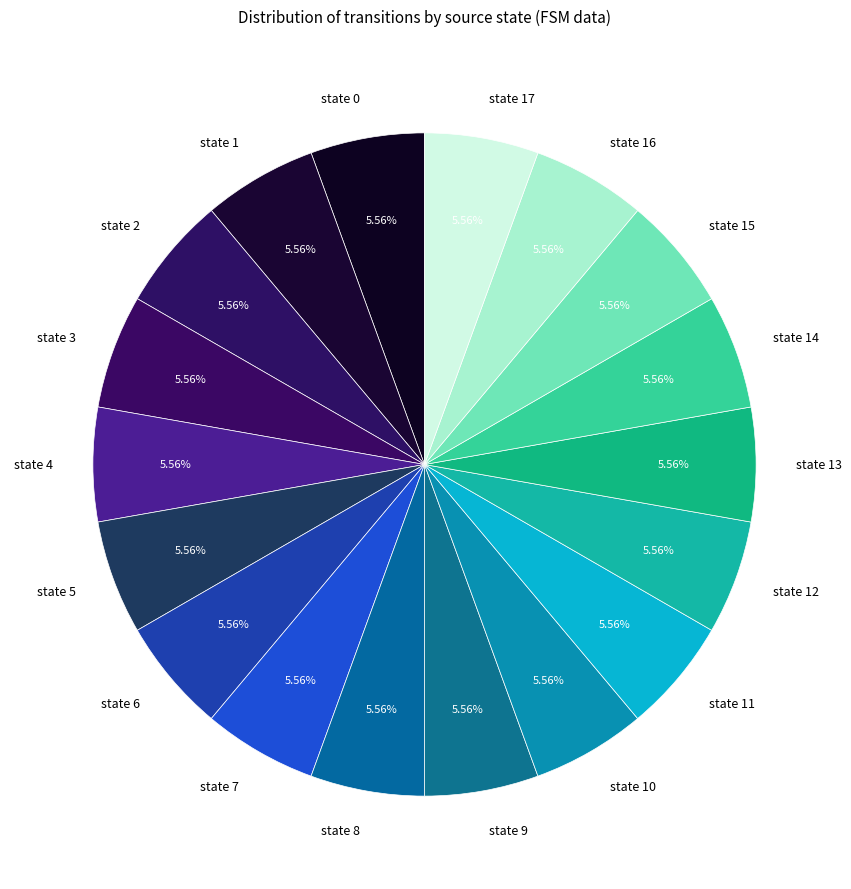

Approximately how many times larger is the value at state 5 compared to state 14?

1.0